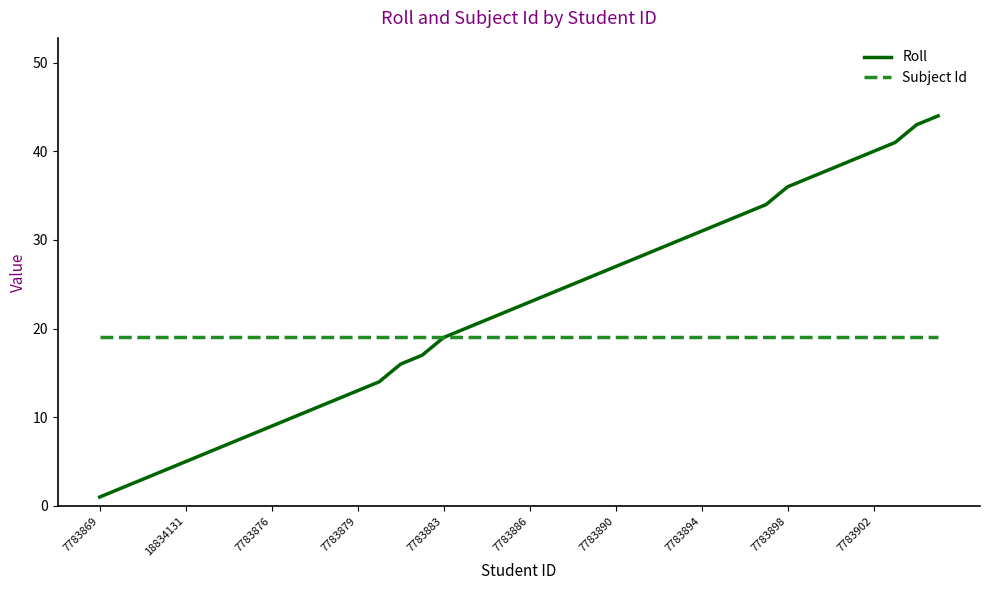

What is the difference between the maximum and minimum values in the Roll series?

43